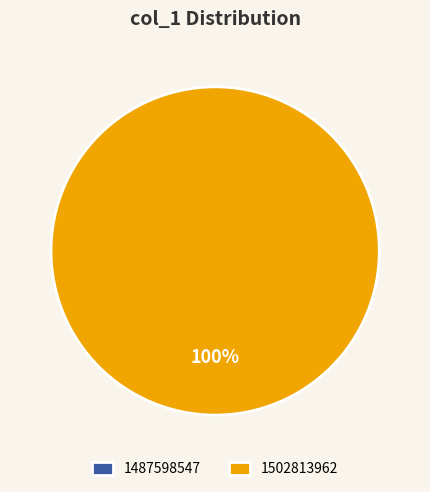

To the nearest percent, what is the difference between the largest and smallest slice percentages?

100%